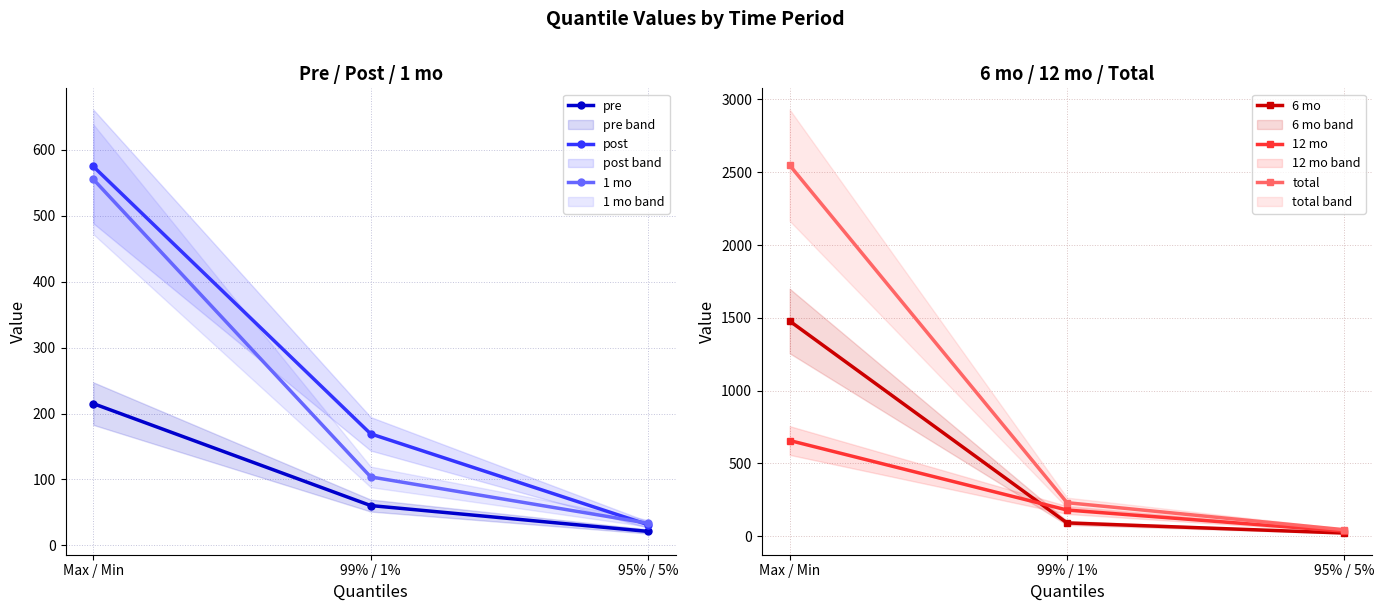

What is the total value across all series at 95% / 5%?

186.6